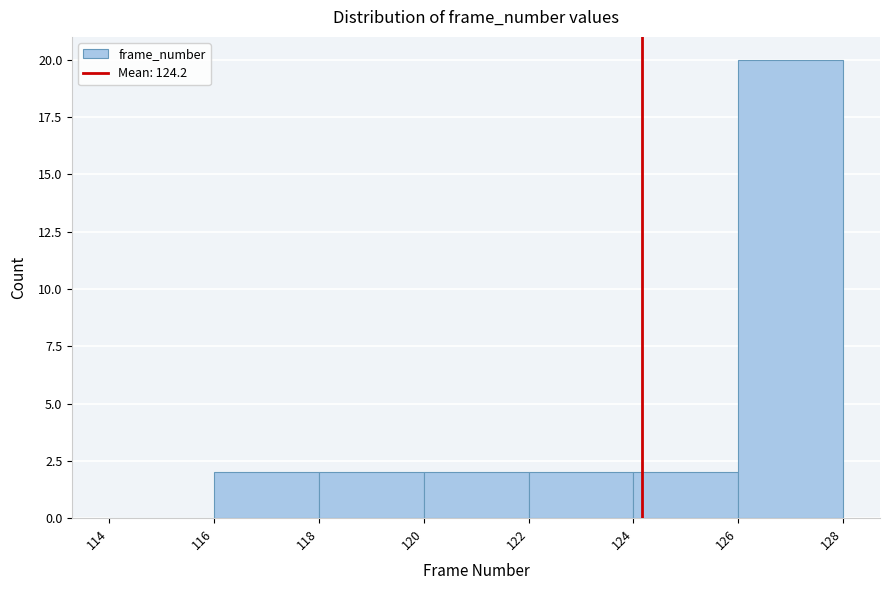

What is the height of the bar covering 120 to 122 on the x-axis? The values are not printed on the chart, so give them approximately, as read against the axis.

2